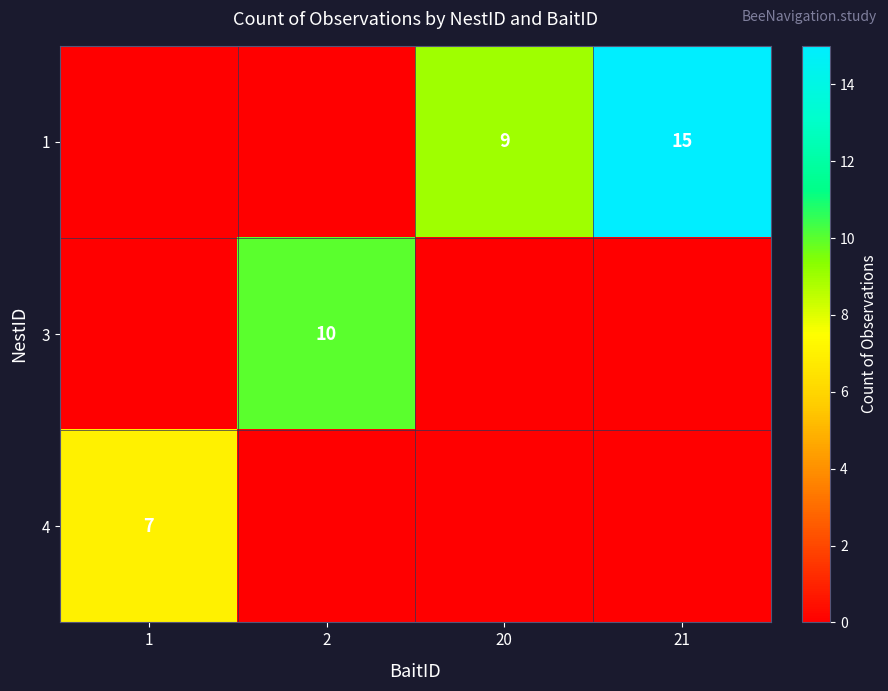

The value of 1 at 21 is 15. True or false?

True